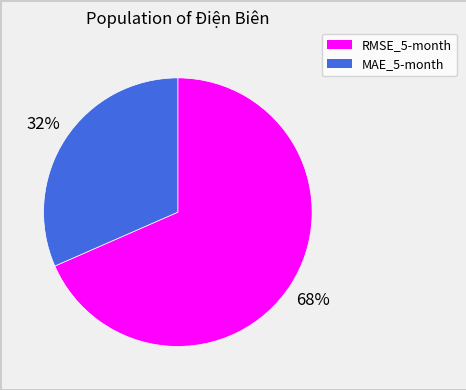

Is the sum of MAE_5-month and RMSE_5-month greater than half?

Yes